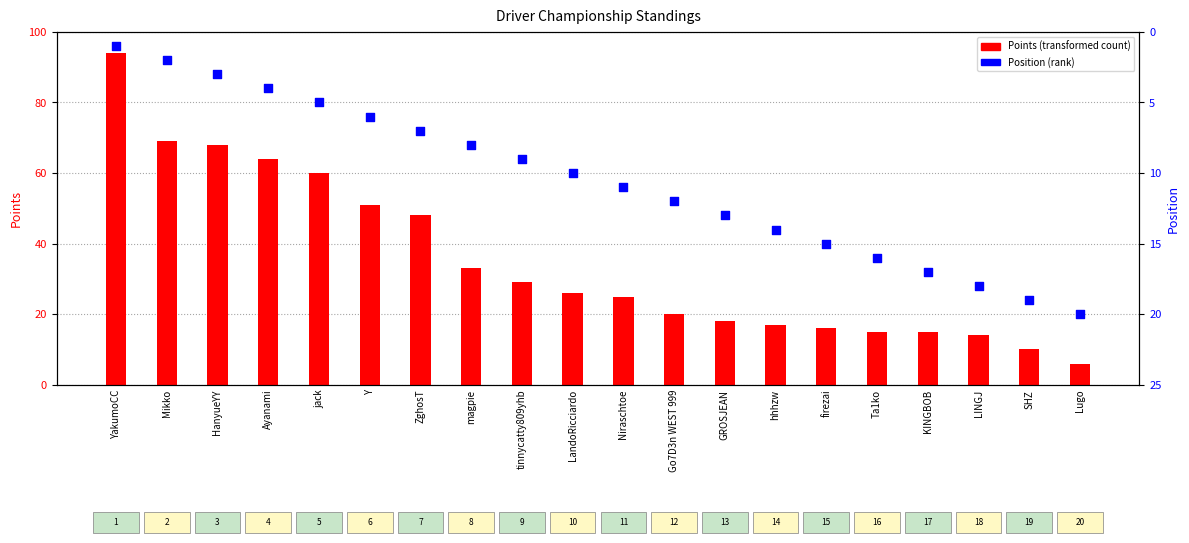

What is the total value across all series at jack?

65